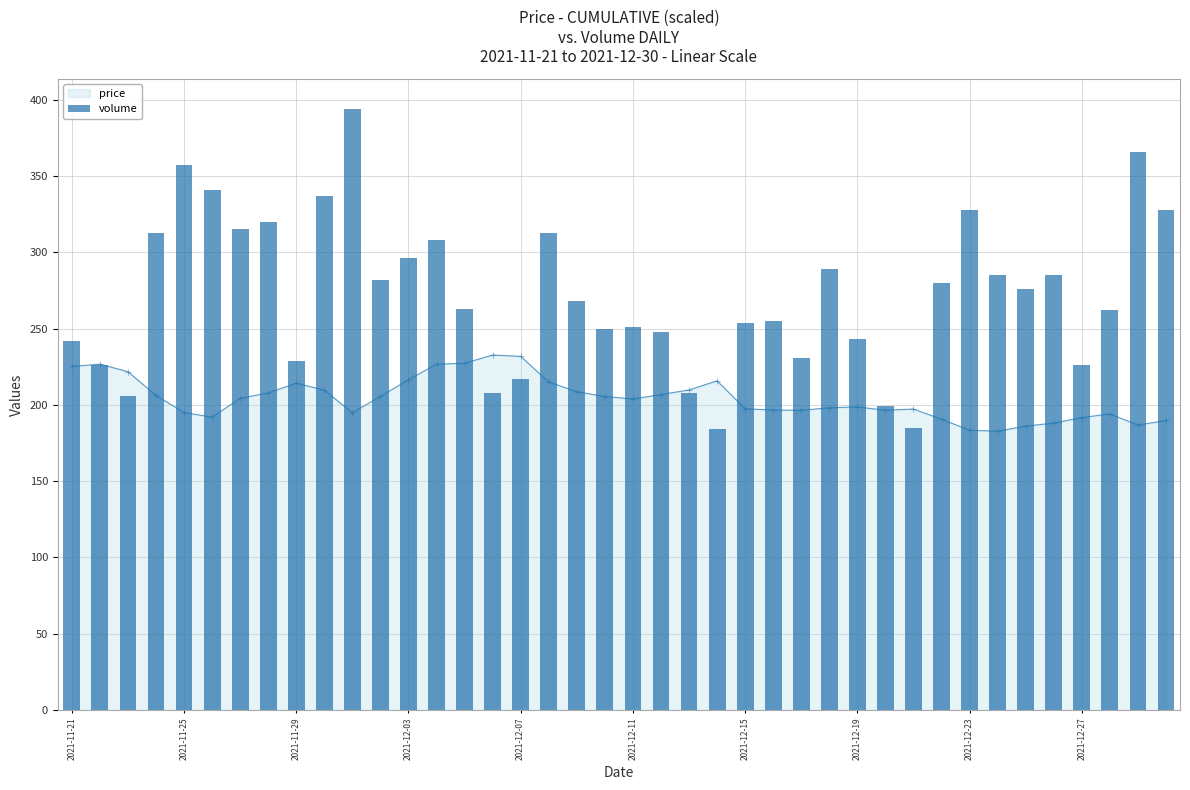

What is the lowest value of the price series?

182.8